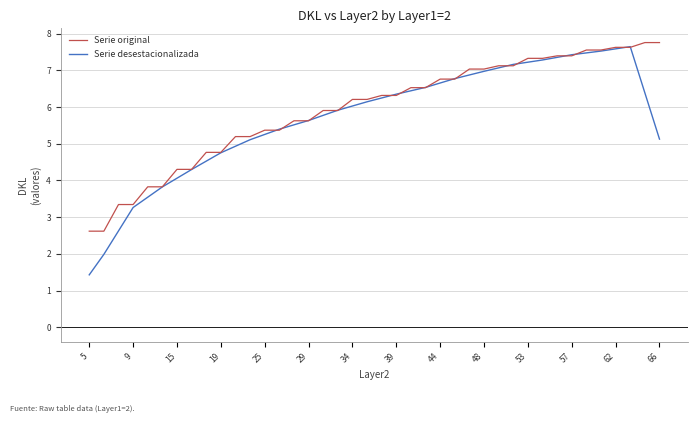

At how many categories does at least one series exceed 2?

40